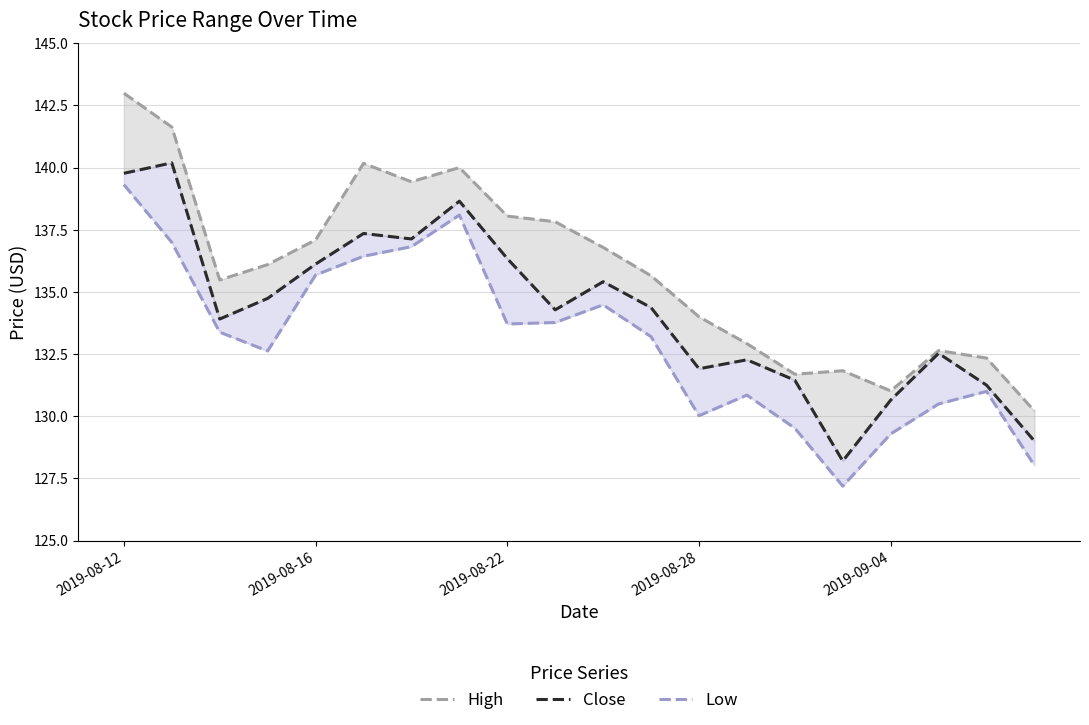

True or false: High has a value of 77.5 at 2019-08-28.

False